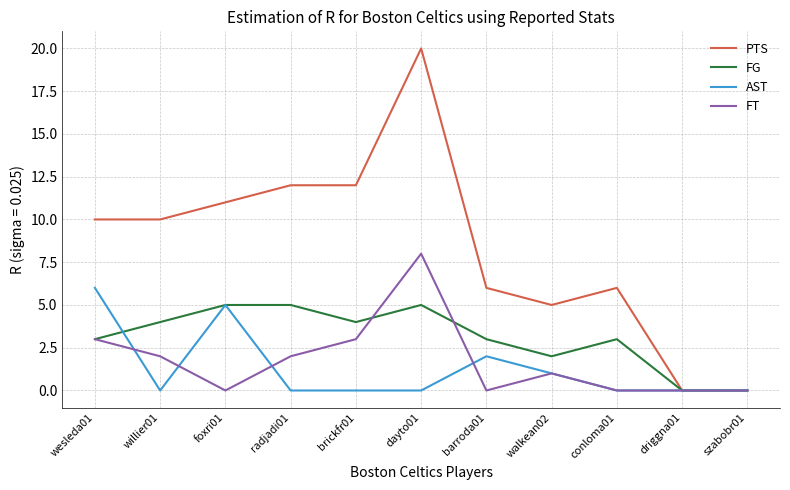

What is the maximum value for FG?

5